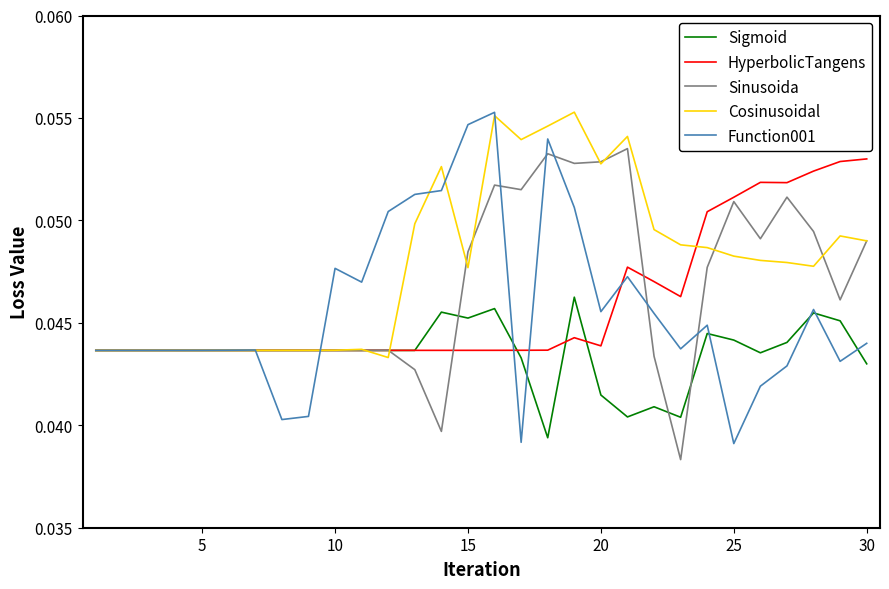

Which series has the largest total across all categories?

Cosinusoidal